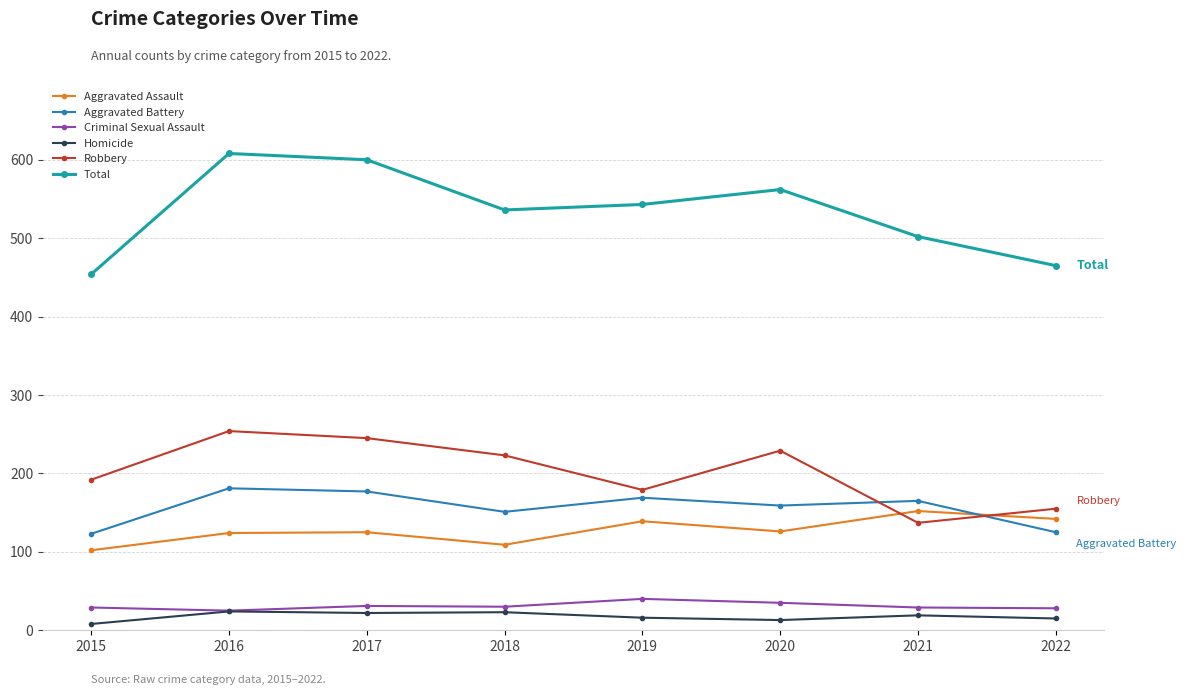

Is it true that Robbery equals 179 at 2019?

True